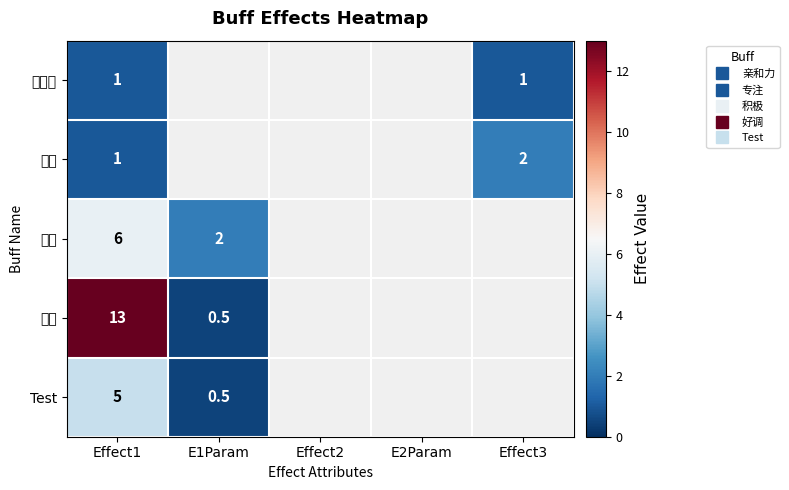

List the labels in order of Test value, largest first.

Effect1, E1Param, Effect2, E2Param, Effect3